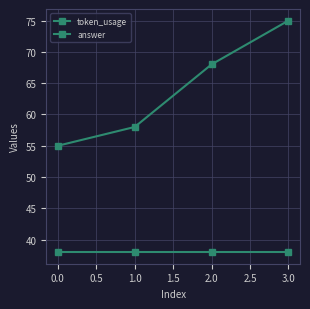

Does the chart have visible grid lines?

Yes